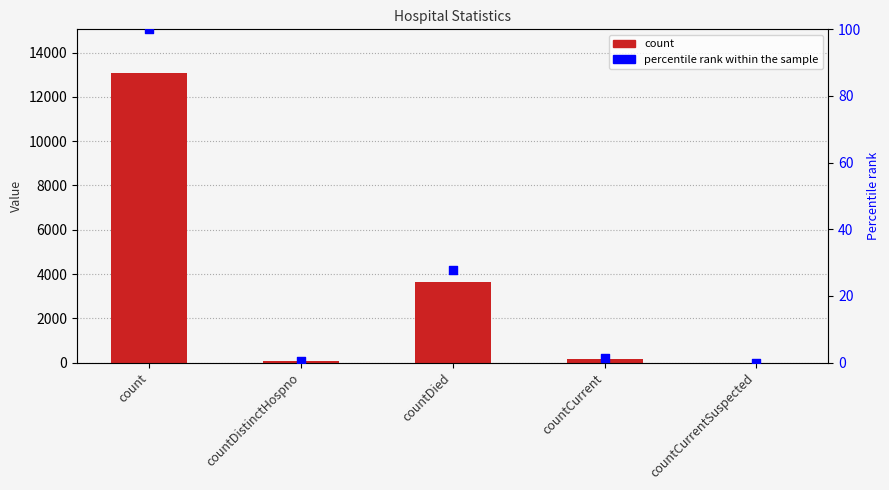

Which series contains the highest Y value?

count